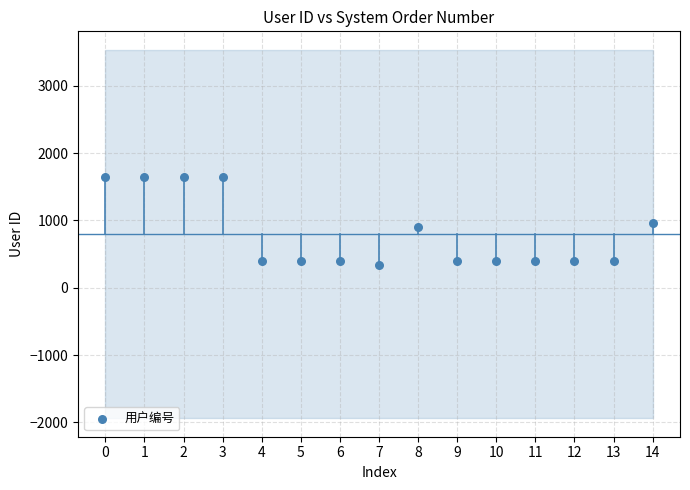

What is the range of Y values (max minus min)?

1301